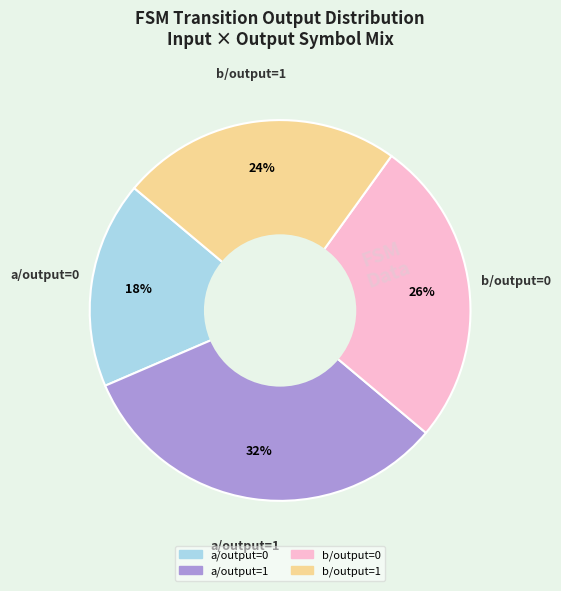

To the nearest percent, what is the average slice percentage?

25%